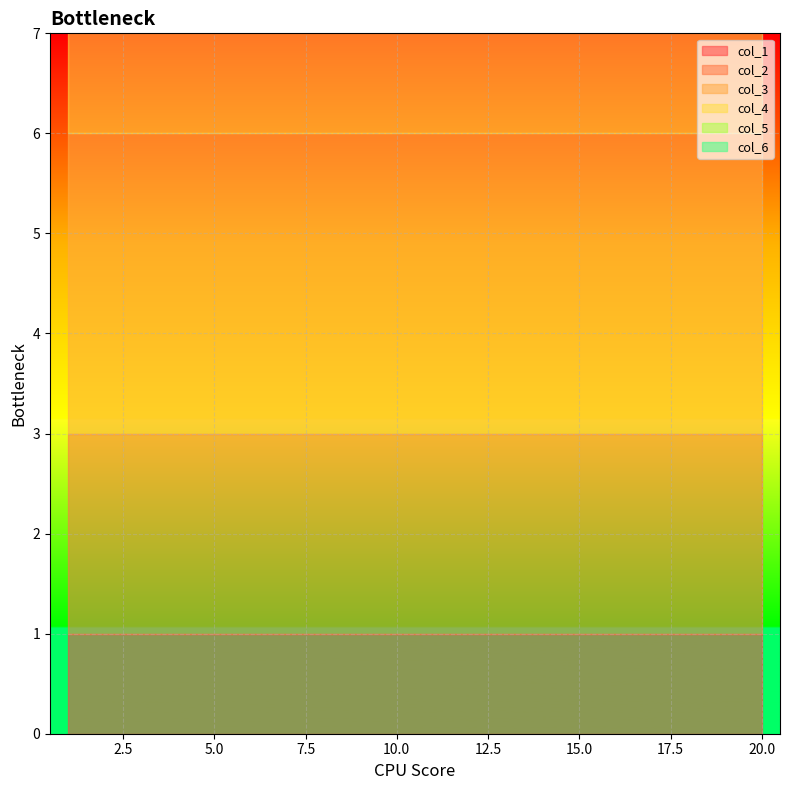

At which category is the sum across all series the highest?

1